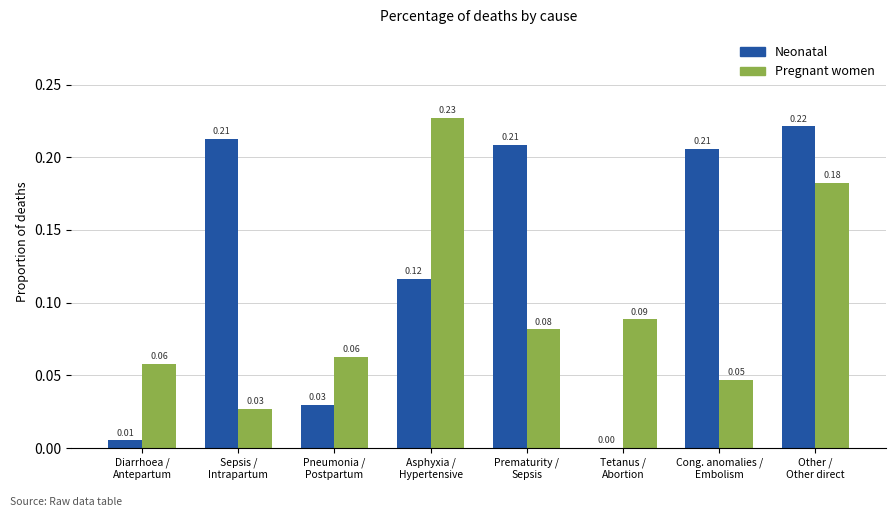

What are all the series names shown in the legend?

Neonatal, Pregnant women